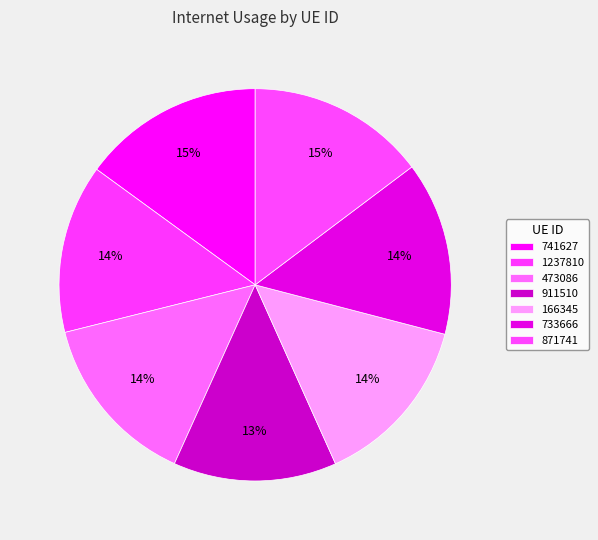

True or false: 1237810 accounts for 14% of the total.

True